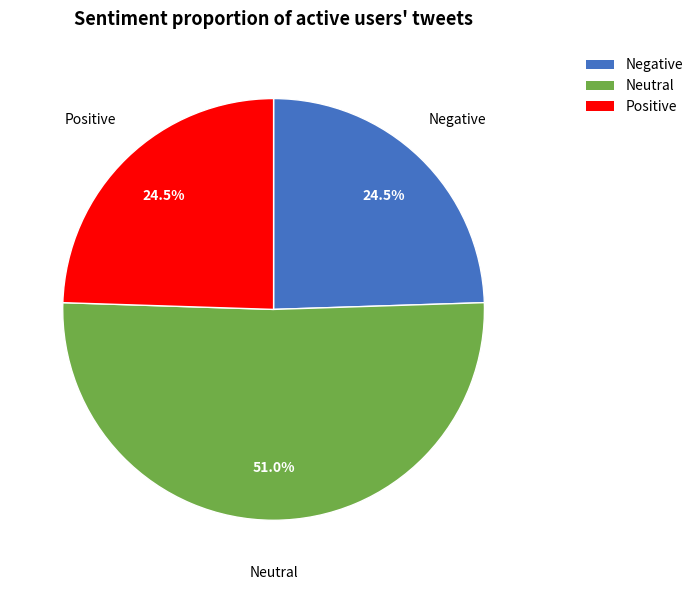

What is the majority slice?

Neutral